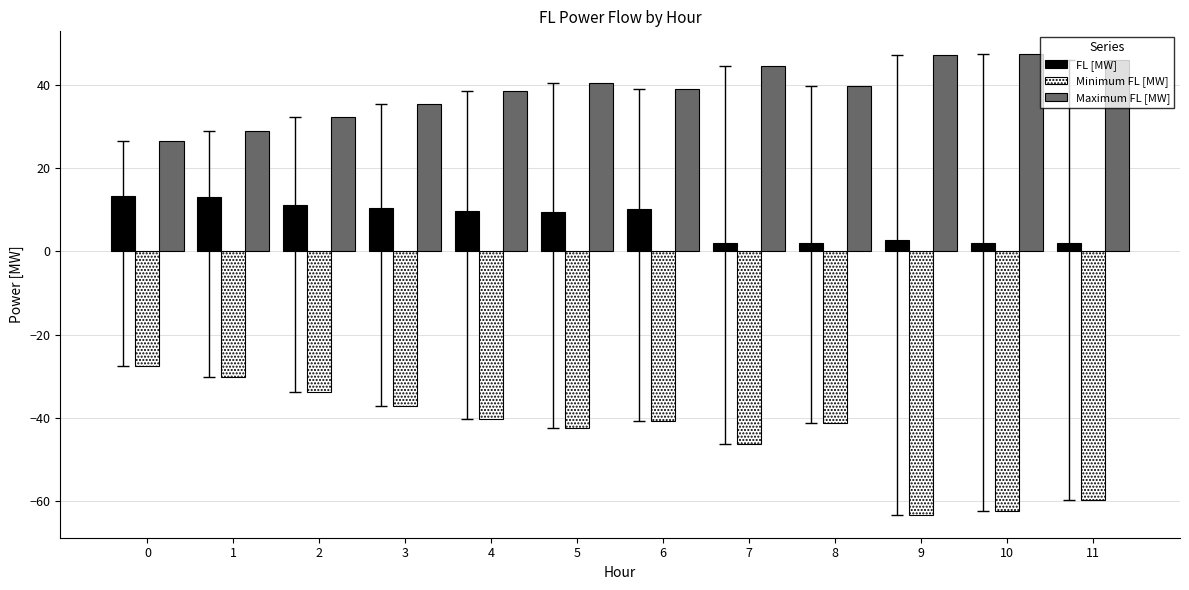

What is the minimum value for FL [MW]?

1.9